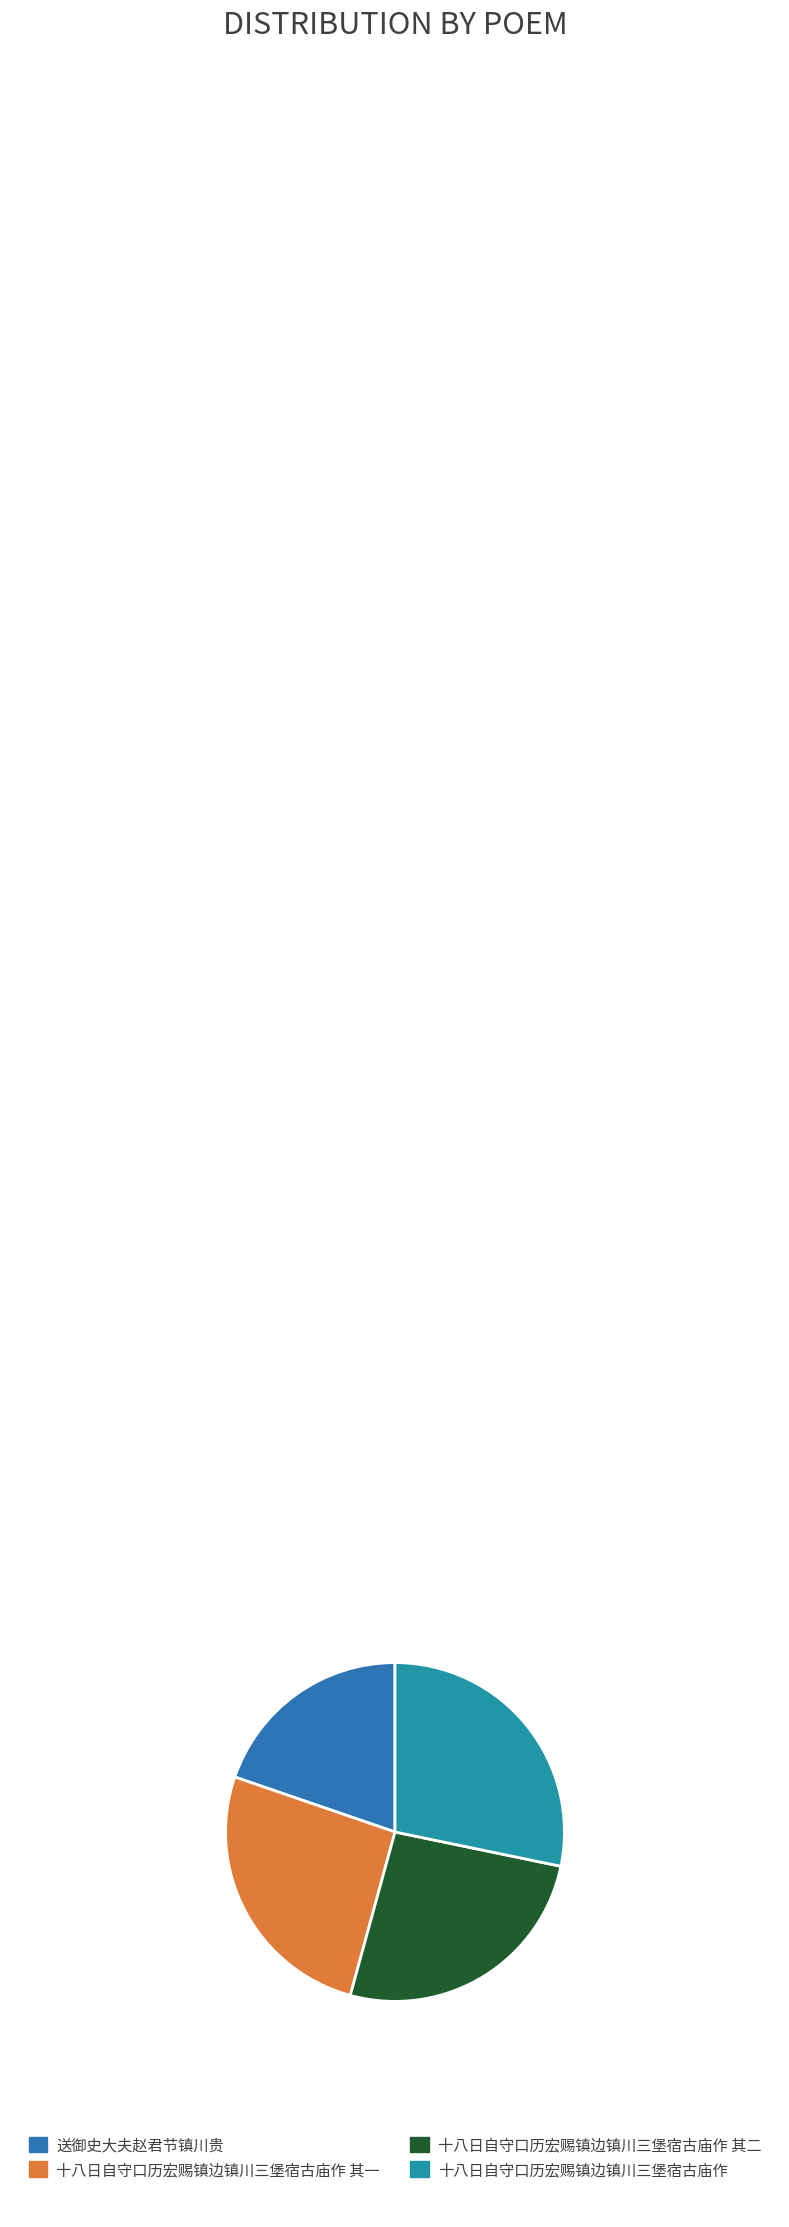

Is there a majority slice in this chart?

No